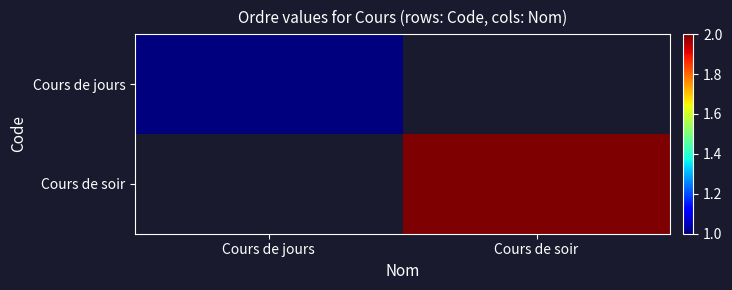

Which category has the highest value across all series?

Cours de soir